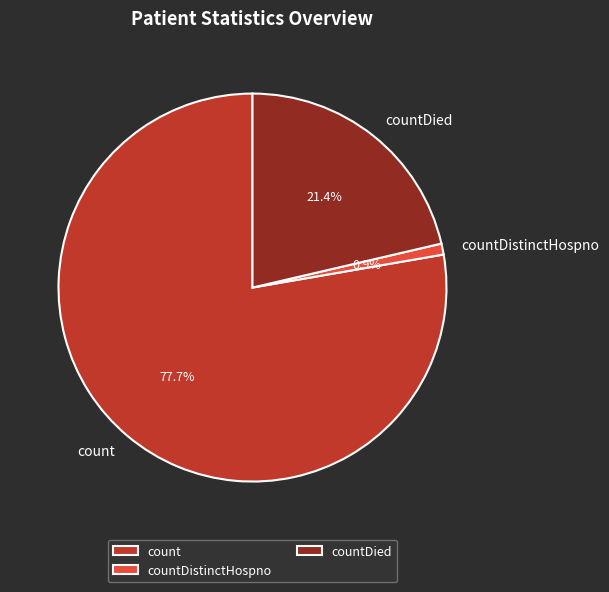

What percentage is NOT represented by countDied?

78.6%